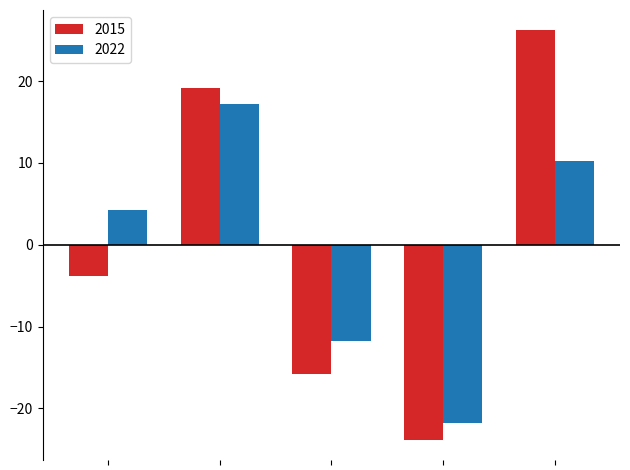

Reading left to right, what are all the values shown in this chart?

2015: -3.8	19.2	-15.8	-23.8	26.2
2022: 4.2	17.2	-11.8	-21.8	10.2